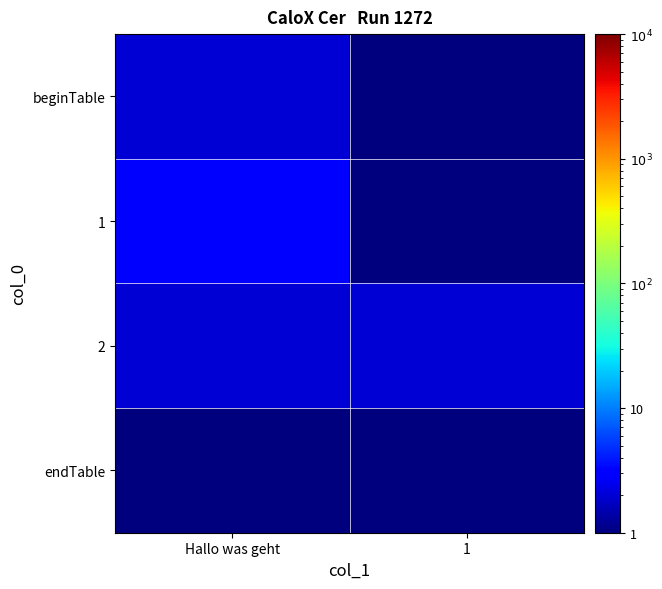

Which series has the widest spread of values?

1